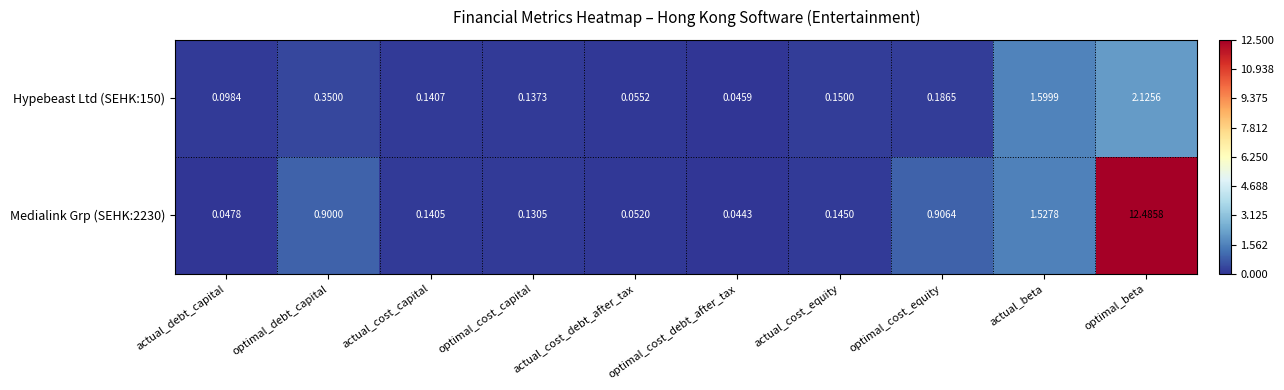

At optimal_debt_capital, list the series in order from largest to smallest.

Medialink Grp (SEHK:2230), Hypebeast Ltd (SEHK:150)